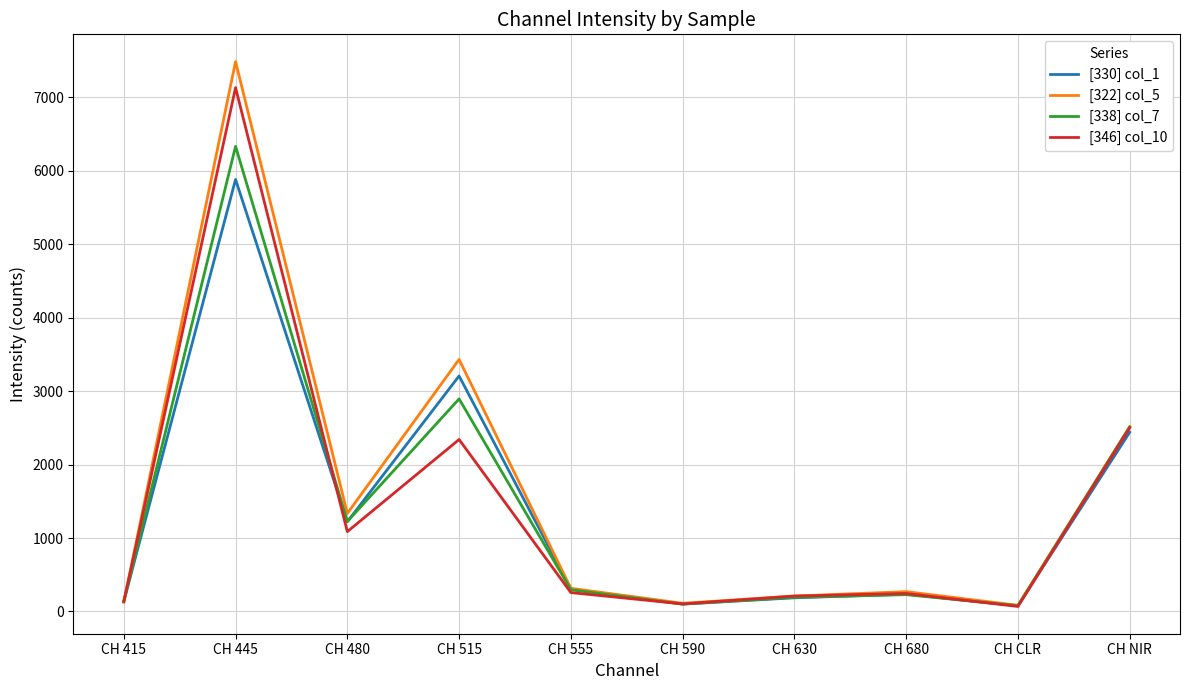

What is the difference between the [330] col_1 values at CH 590 and CH 680?

134